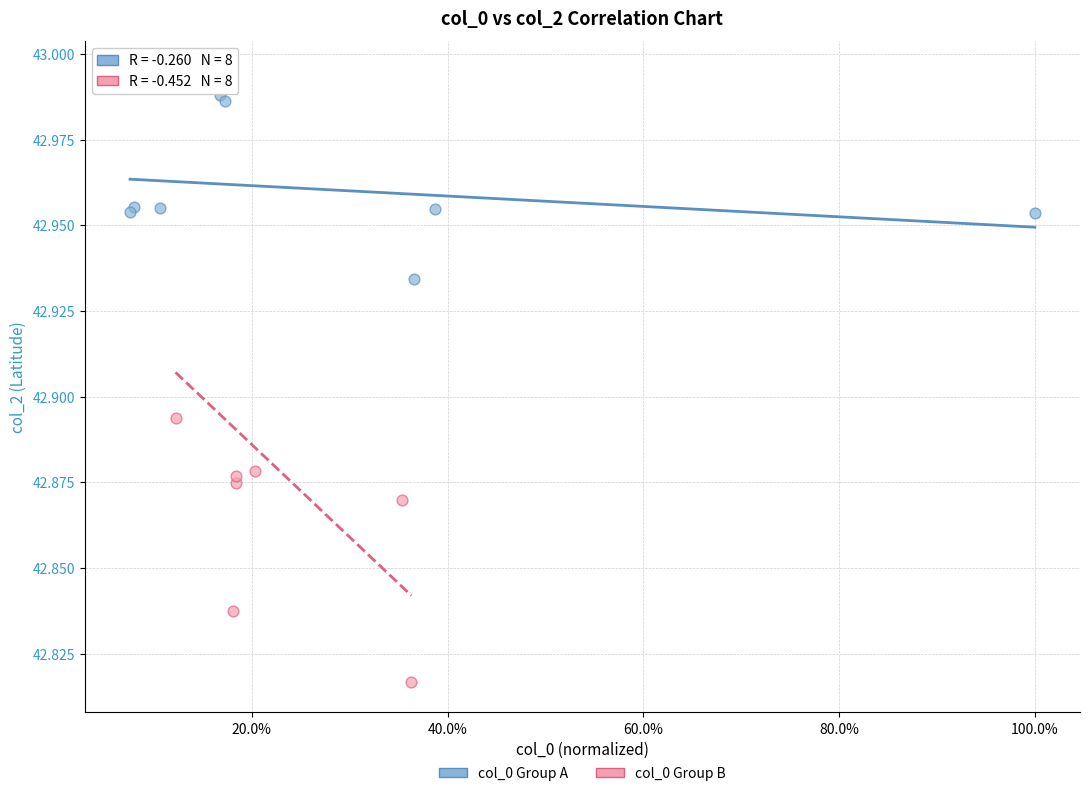

Which series has the widest spread of Y values?

col_0 Group B